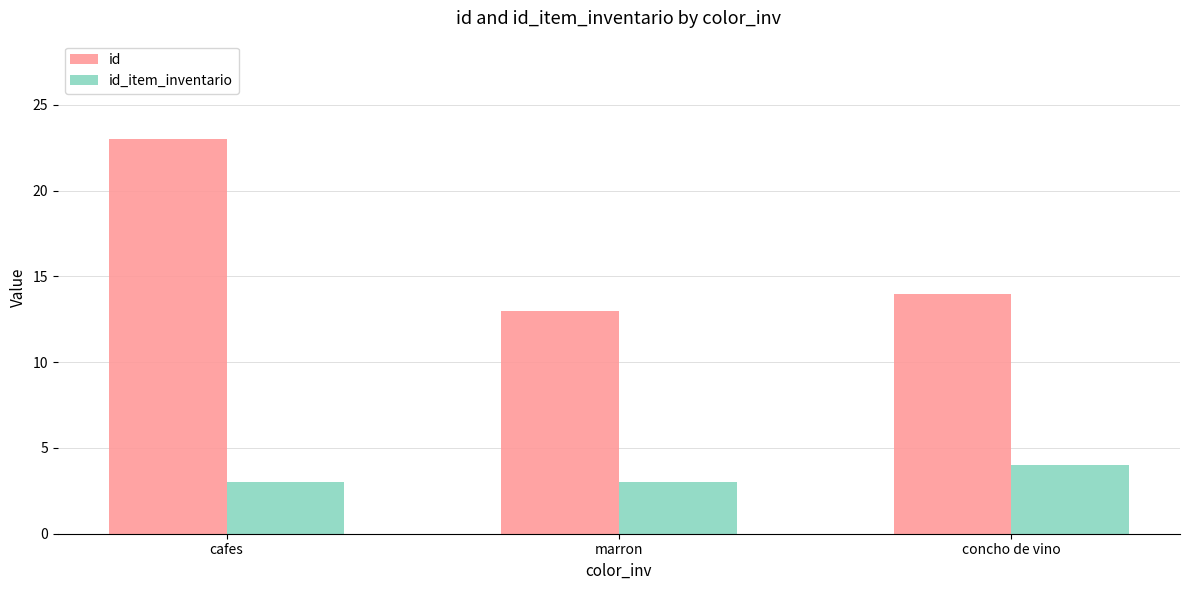

How many bars are there in each group?

2